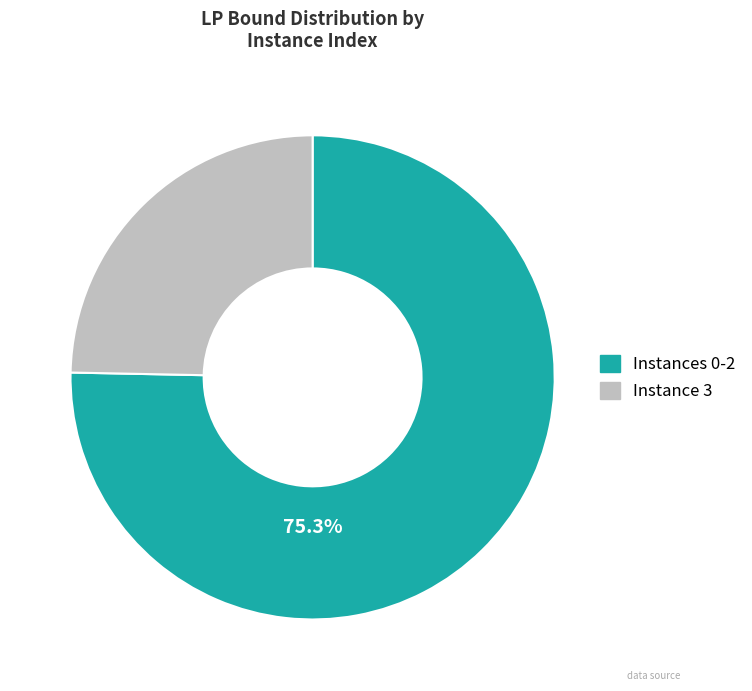

Is there any slice that represents more than half of the pie?

Yes